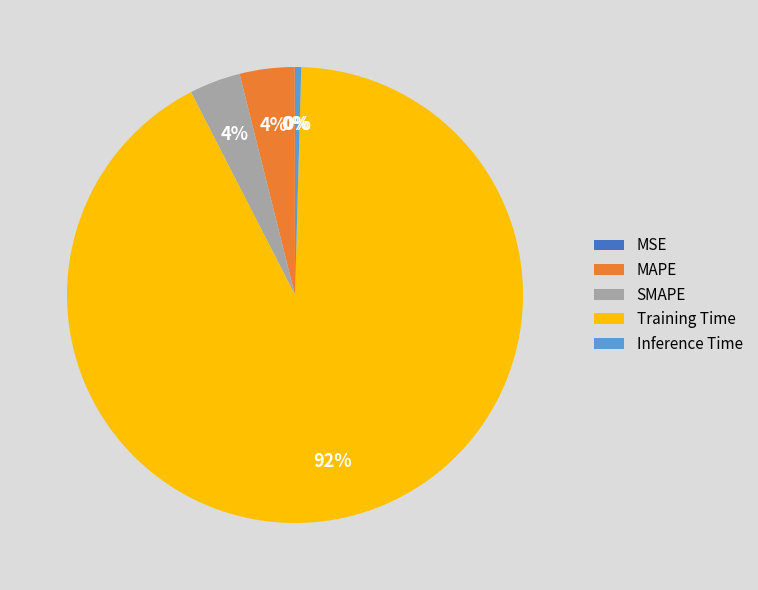

Which has a higher value, Training Time or Inference Time?

Training Time